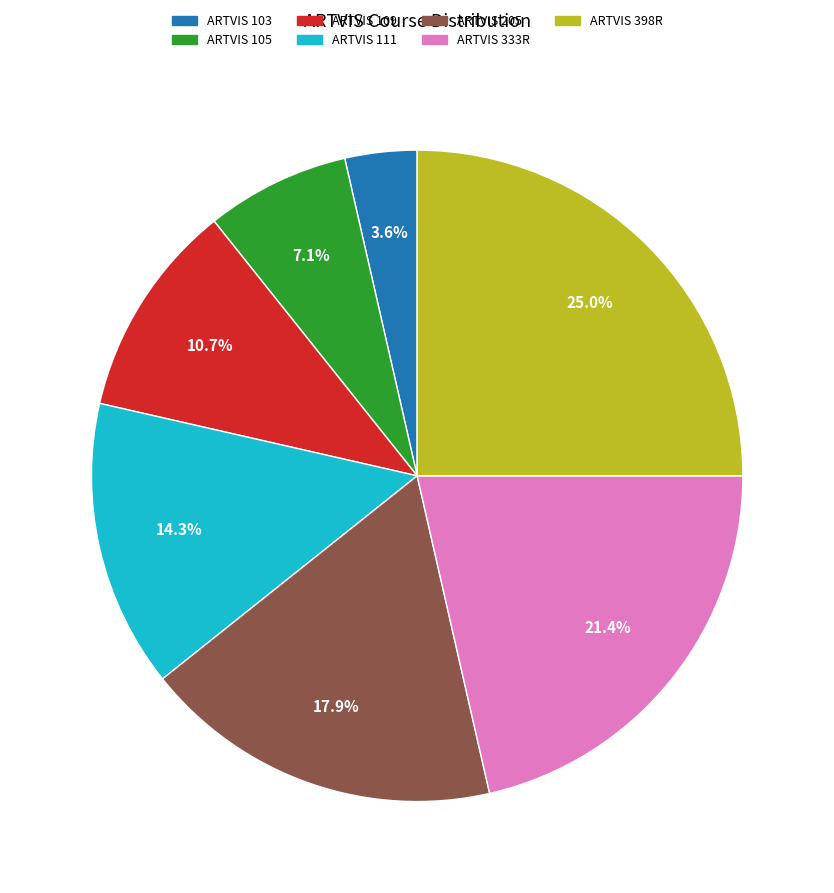

Rank the categories by value from highest to lowest.

ARTVIS 398R, ARTVIS 333R, ARTVIS 205, ARTVIS 111, ARTVIS 109, ARTVIS 105, ARTVIS 103